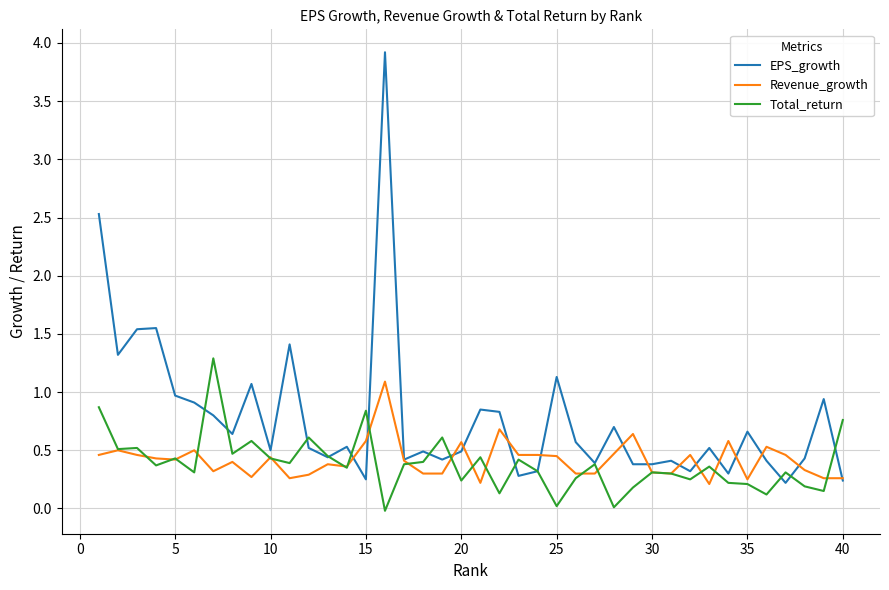

How many lines are shown in the chart?

3